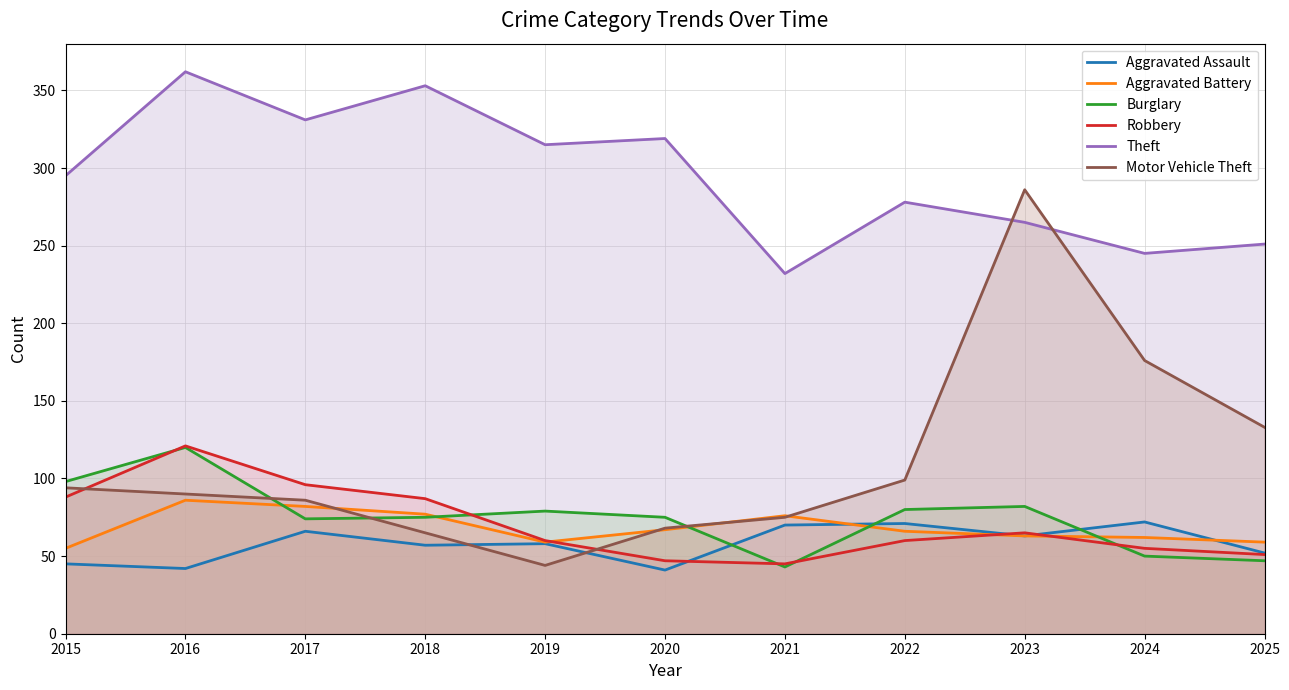

How many times do Aggravated Battery and Aggravated Assault cross each other?

2